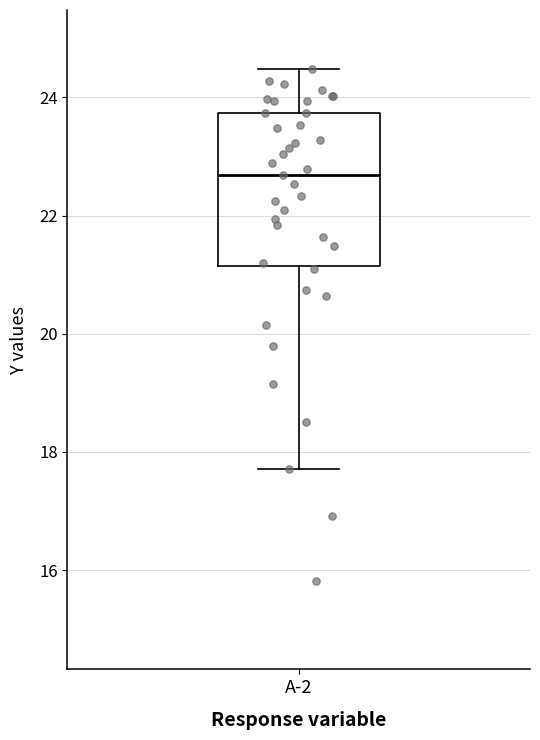

Transcribe this box plot: give where the median line is, the range the box spans, and where the two whiskers end, as read against the y-axis. The values are not printed on the chart, so give them approximately, as read against the axis.

median 22.6, box 21.2 to 23.8, whiskers 17.8 to 24.4